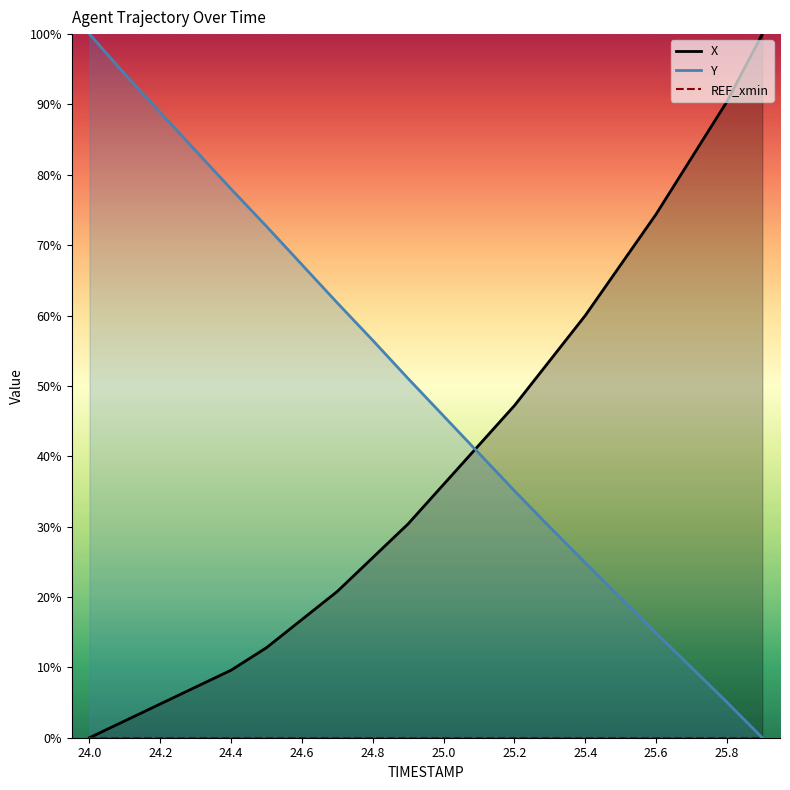

Between 25.0 and 24.7, which is larger?

25.0